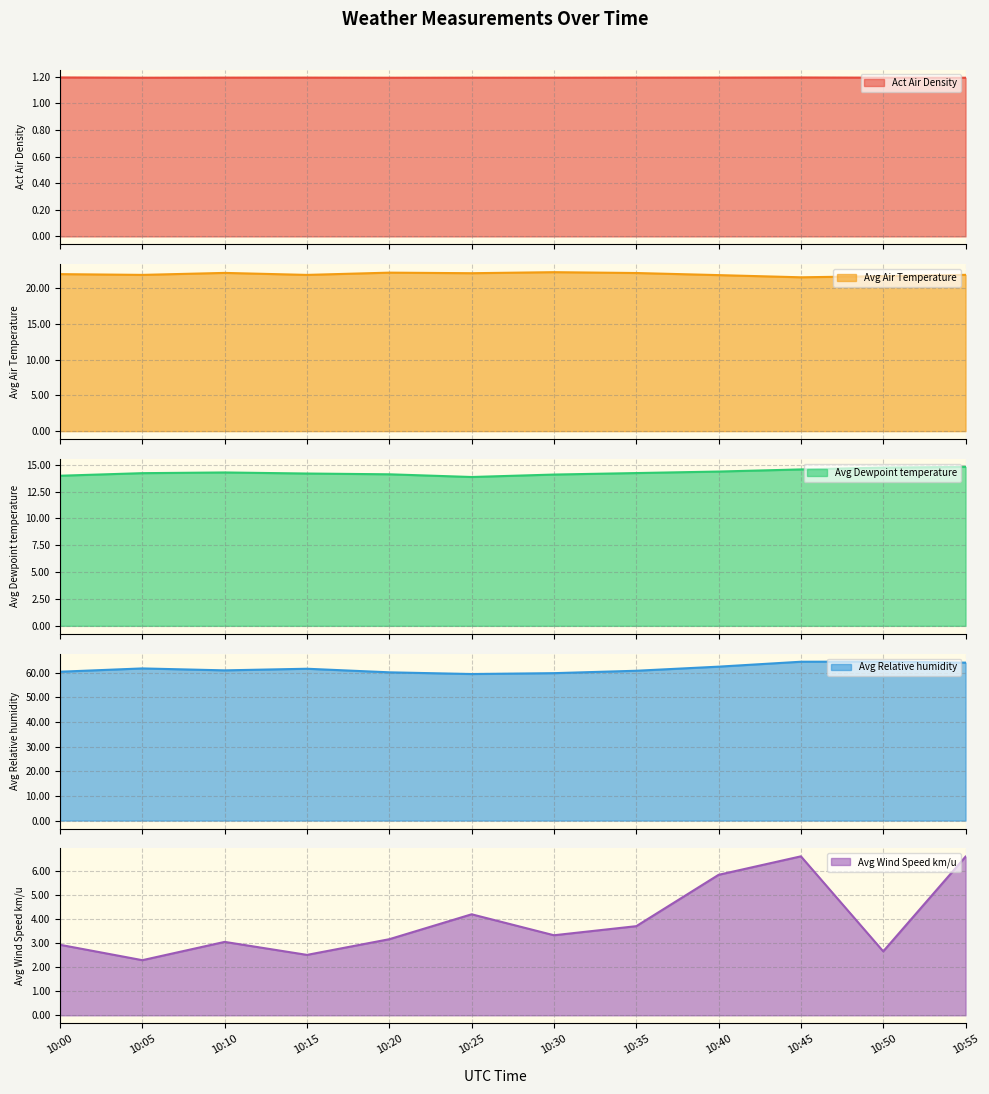

At which label does Avg Wind Speed km/u reach its minimum?

10:05